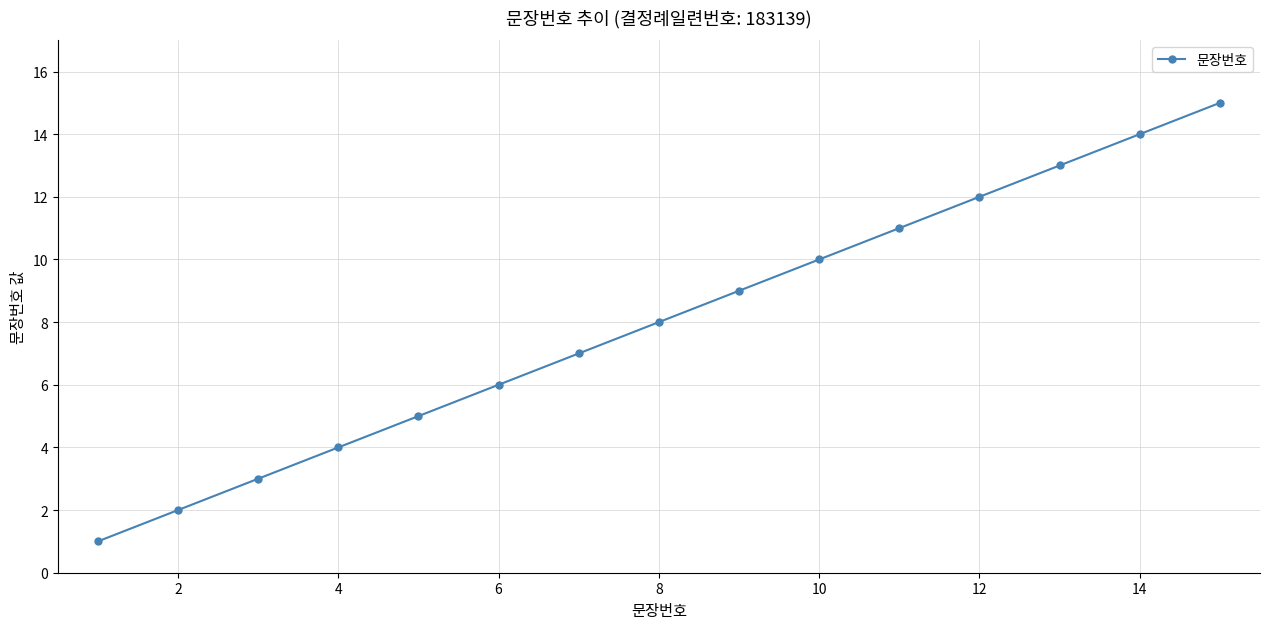

True or false: there are more than 0 points higher than both neighbors.

False